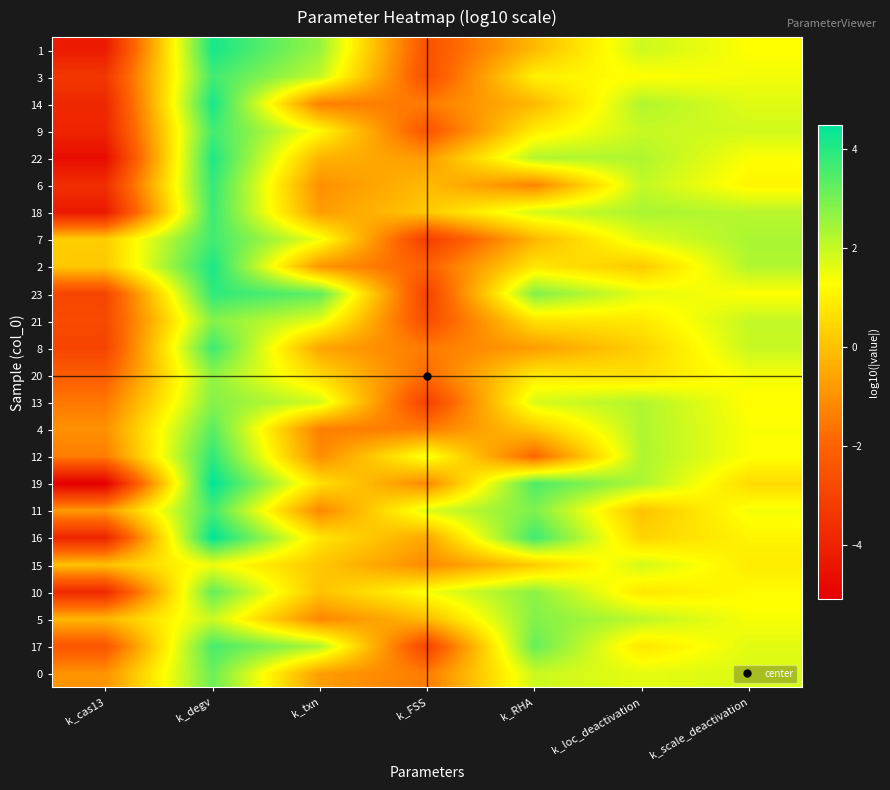

Reading left to right, transcribe all the data shown in this chart.

1: k_cas13=-4.2	k_degv=4.2	k_txn=2.6	k_FSS=-2.5	k_RHA=-0.1	k_loc_deactivation=1.9	k_scale_deactivation=1.3
3: k_cas13=-3.3	k_degv=3.7	k_txn=2.0	k_FSS=-2.6	k_RHA=1.0	k_loc_deactivation=1.3	k_scale_deactivation=1.4
14: k_cas13=-3.8	k_degv=4.2	k_txn=-1.4	k_FSS=-1.5	k_RHA=-0.2	k_loc_deactivation=2.3	k_scale_deactivation=1.7
9: k_cas13=-3.9	k_degv=3.7	k_txn=1.2	k_FSS=-2.4	k_RHA=0.9	k_loc_deactivation=2.0	k_scale_deactivation=1.9
22: k_cas13=-4.7	k_degv=4.1	k_txn=-0.3	k_FSS=-0.8	k_RHA=2.2	k_loc_deactivation=2.3	k_scale_deactivation=1.3
6: k_cas13=-3.6	k_degv=3.8	k_txn=-1.0	k_FSS=-0.1	k_RHA=-1.3	k_loc_deactivation=2.1	k_scale_deactivation=1.1
18: k_cas13=-4.3	k_degv=3.7	k_txn=-0.8	k_FSS=0.2	k_RHA=1.8	k_loc_deactivation=2.3	k_scale_deactivation=2.2
7: k_cas13=0.3	k_degv=3.7	k_txn=1.5	k_FSS=-3.2	k_RHA=-0.2	k_loc_deactivation=1.7	k_scale_deactivation=2.3
2: k_cas13=0.1	k_degv=4.1	k_txn=-0.9	k_FSS=-2.1	k_RHA=0.8	k_loc_deactivation=0.2	k_scale_deactivation=2.3
23: k_cas13=-2.9	k_degv=3.9	k_txn=3.3	k_FSS=-3.0	k_RHA=2.9	k_loc_deactivation=1.6	k_scale_deactivation=1.3
21: k_cas13=-2.8	k_degv=2.8	k_txn=1.6	k_FSS=-2.7	k_RHA=0.7	k_loc_deactivation=0.8	k_scale_deactivation=2.0
8: k_cas13=-3.0	k_degv=3.7	k_txn=-0.6	k_FSS=-1.5	k_RHA=-0.8	k_loc_deactivation=0.3	k_scale_deactivation=2.0
20: k_cas13=-2.2	k_degv=2.7	k_txn=0.5	k_FSS=-1.8	k_RHA=0.8	k_loc_deactivation=0.6	k_scale_deactivation=1.4
13: k_cas13=-1.5	k_degv=2.8	k_txn=1.9	k_FSS=-3.1	k_RHA=1.8	k_loc_deactivation=2.3	k_scale_deactivation=1.2
4: k_cas13=-1.0	k_degv=3.4	k_txn=-1.4	k_FSS=-1.4	k_RHA=0.1	k_loc_deactivation=2.3	k_scale_deactivation=1.3
12: k_cas13=-1.4	k_degv=3.9	k_txn=-1.1	k_FSS=1.5	k_RHA=-1.9	k_loc_deactivation=2.3	k_scale_deactivation=1.3
19: k_cas13=-5.1	k_degv=4.5	k_txn=0.7	k_FSS=-1.2	k_RHA=3.5	k_loc_deactivation=2.3	k_scale_deactivation=0.5
11: k_cas13=-0.8	k_degv=3.6	k_txn=-1.2	k_FSS=1.7	k_RHA=2.9	k_loc_deactivation=0.0	k_scale_deactivation=1.4
16: k_cas13=-4.0	k_degv=4.5	k_txn=0.8	k_FSS=-0.6	k_RHA=3.7	k_loc_deactivation=0.4	k_scale_deactivation=1.1
15: k_cas13=-0.0	k_degv=1.5	k_txn=0.1	k_FSS=-1.1	k_RHA=0.2	k_loc_deactivation=1.8	k_scale_deactivation=0.9
10: k_cas13=-3.8	k_degv=3.2	k_txn=0.0	k_FSS=1.4	k_RHA=2.7	k_loc_deactivation=0.8	k_scale_deactivation=1.2
5: k_cas13=-0.2	k_degv=2.0	k_txn=-1.2	k_FSS=-0.1	k_RHA=2.8	k_loc_deactivation=2.1	k_scale_deactivation=1.4
17: k_cas13=-2.4	k_degv=3.6	k_txn=2.3	k_FSS=-3.0	k_RHA=3.2	k_loc_deactivation=0.8	k_scale_deactivation=1.7
0: k_cas13=-1.0	k_degv=3.1	k_txn=-0.7	k_FSS=-1.5	k_RHA=1.9	k_loc_deactivation=1.6	k_scale_deactivation=1.7